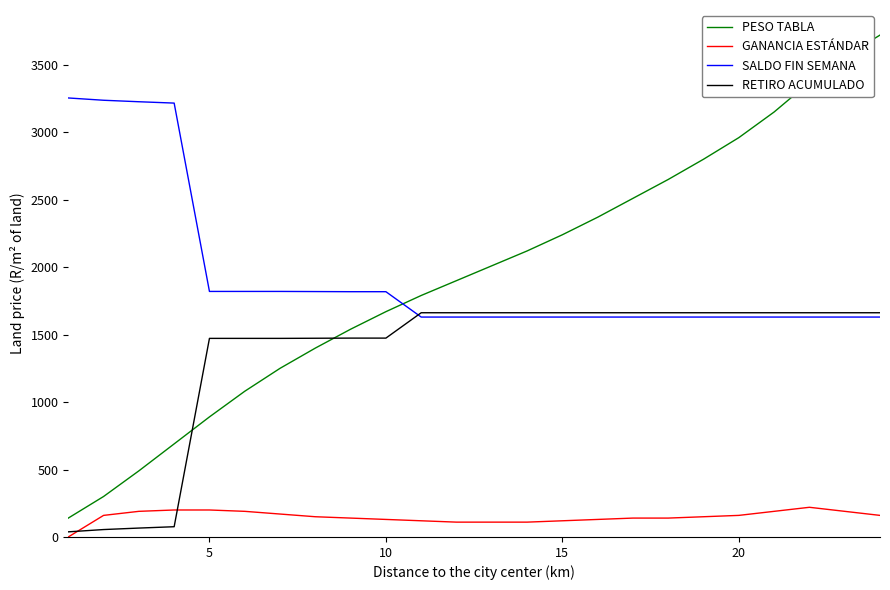

What is the maximum value shown in the chart?

3720